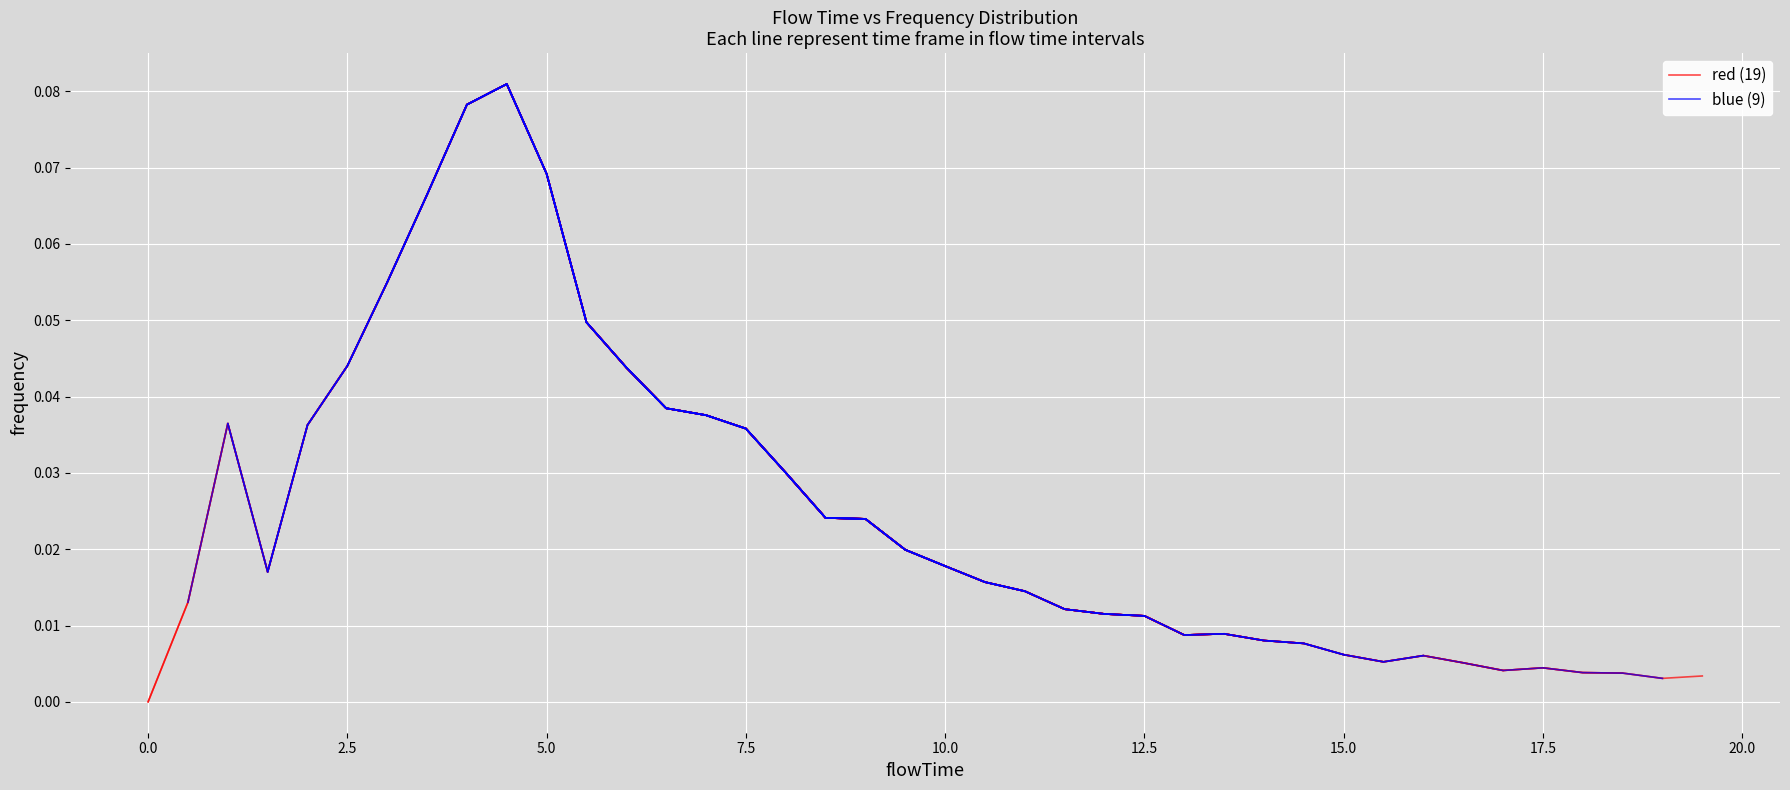

Reading left to right, transcribe all the data shown in this chart.

0=0.0	1=0.0	2=0.0	3=0.0	4=0.0	5=0.0	6=0.1	7=0.1	8=0.1	9=0.1	10=0.1	11=0.0	12=0.0	13=0.0	14=0.0	15=0.0	16=0.0	17=0.0	18=0.0	19=0.0	20=0.0	21=0.0	22=0.0	23=0.0	24=0.0	25=0.0	26=0.0	27=0.0	28=0.0	29=0.0	30=0.0	31=0.0	32=0.0	33=0.0	34=0.0	35=0.0	36=0.0	37=0.0	38=0.0	39=0.0